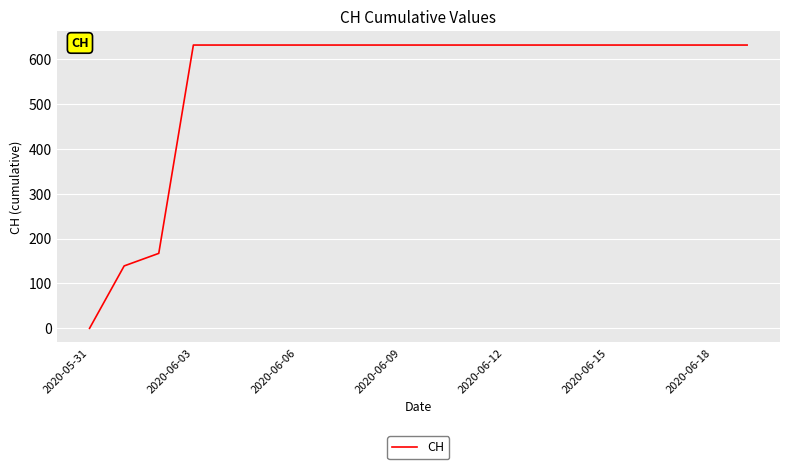

What is the maximum value shown in the chart?

631